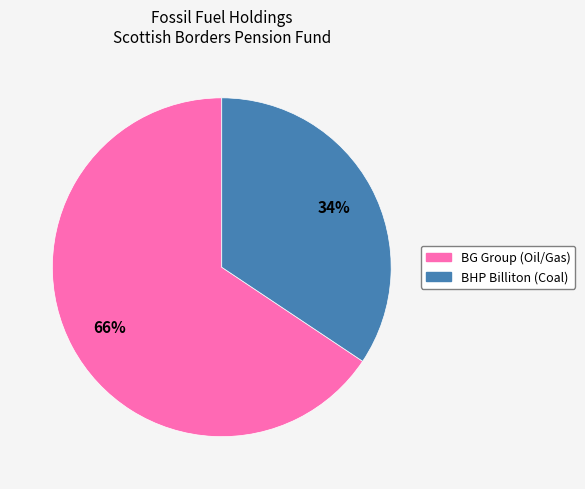

Count the number of slices in the pie.

2